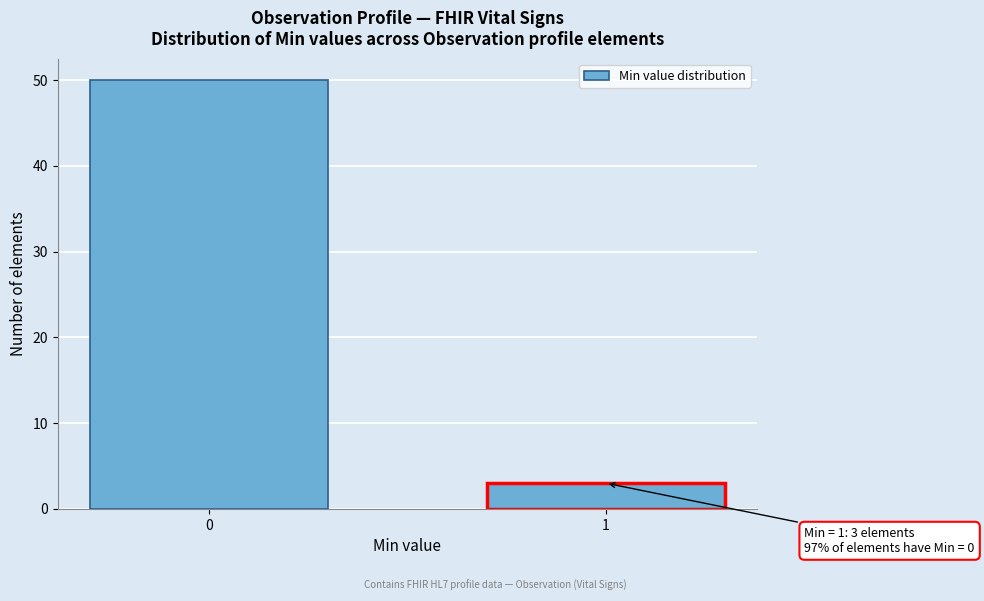

Reading left to right, list all the values displayed in this chart.

50	3